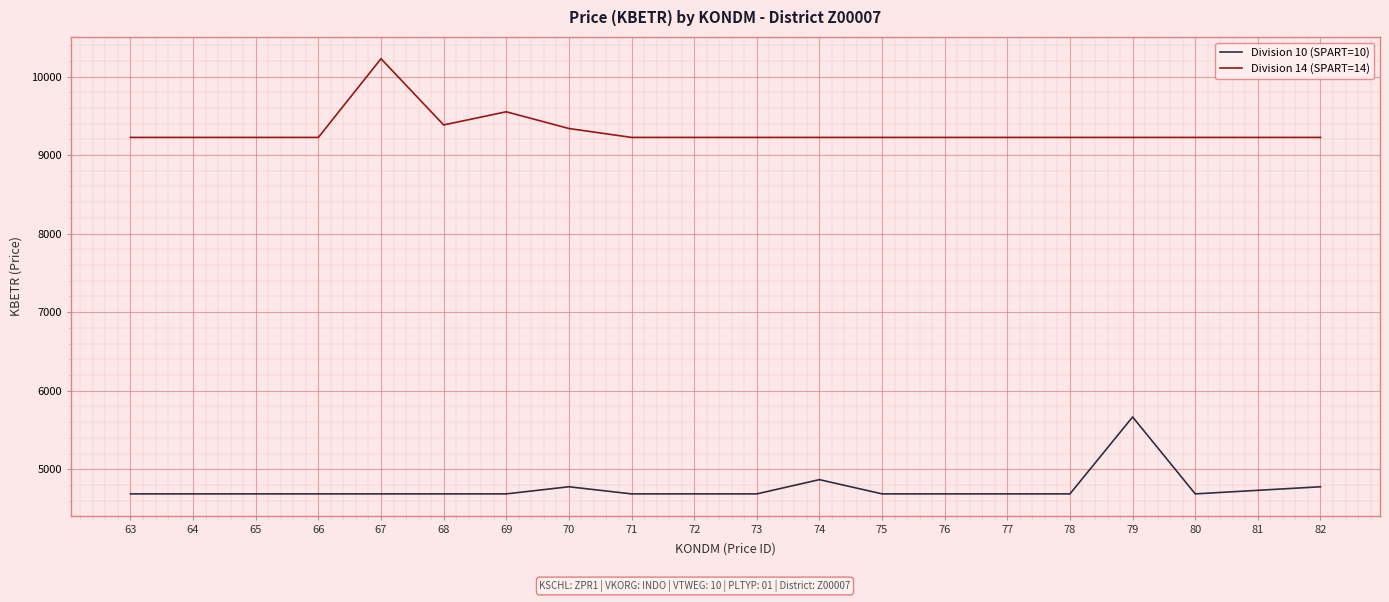

What is the difference between the maximum and minimum values in the Division 14 (SPART=14) series?

1001.8